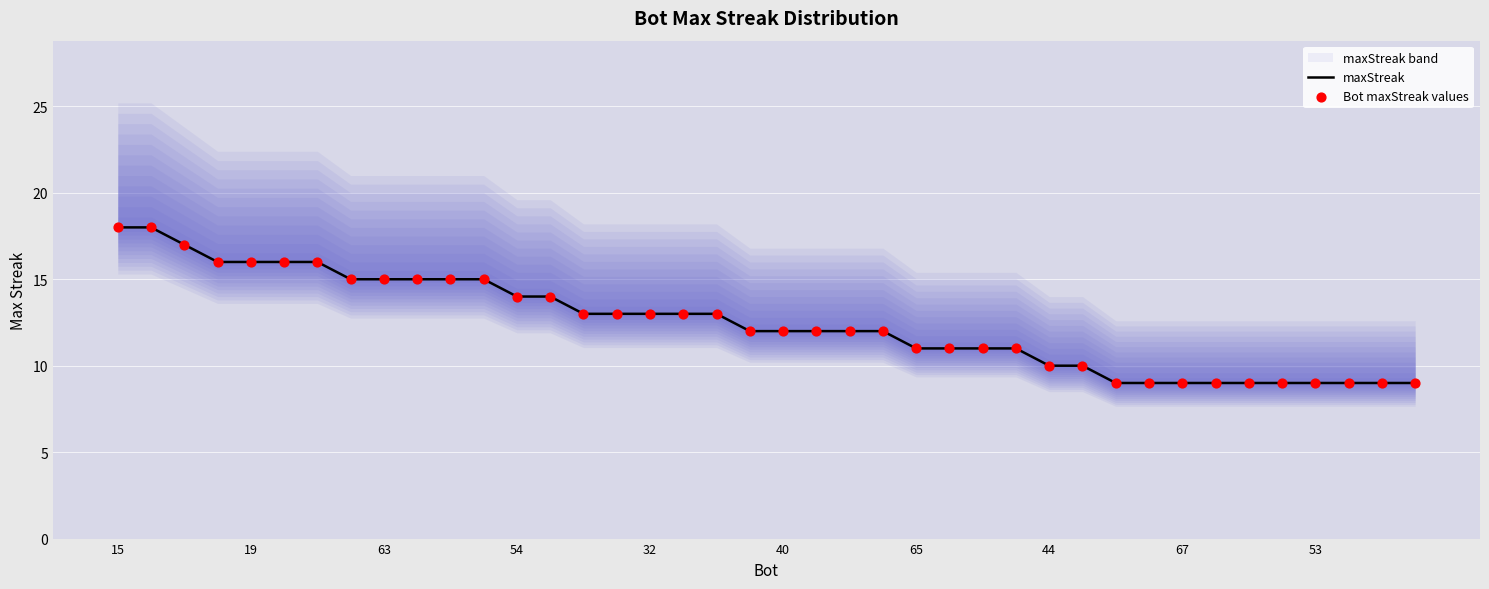

Which series has the widest spread of Y values?

maxStreak